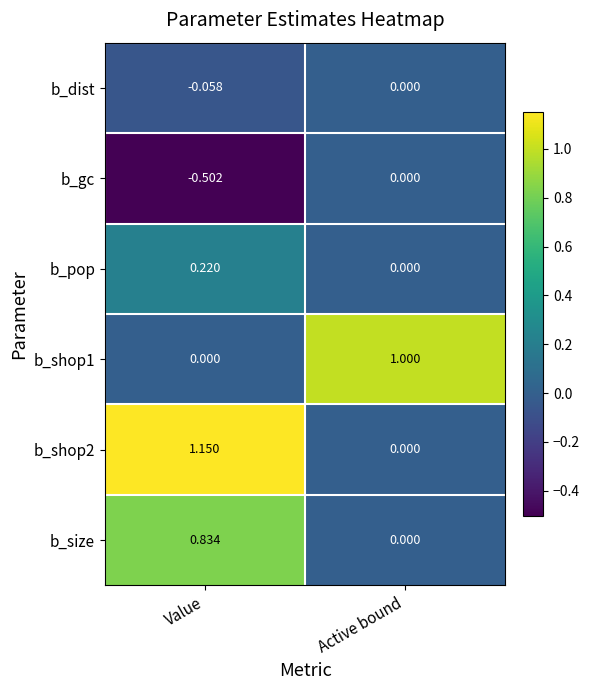

Where is b_shop1 nearest to the value 0?

Value